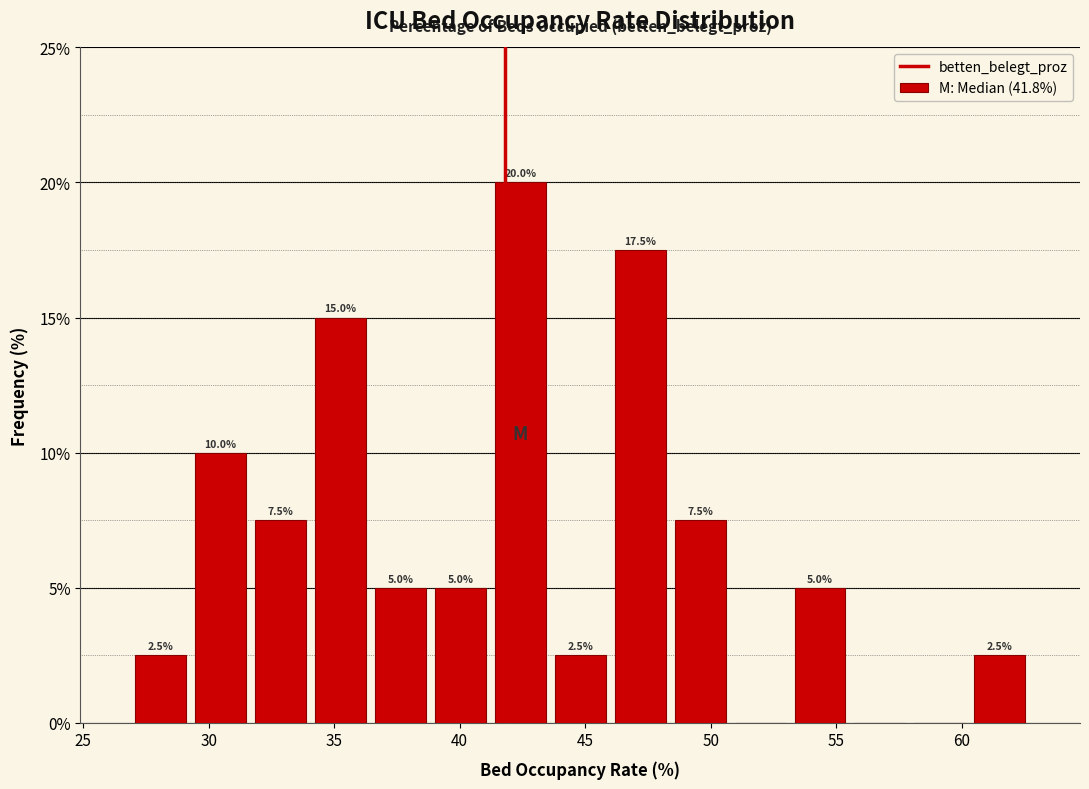

Over which range of the x-axis is the bar tallest?

41.0 to 43.5